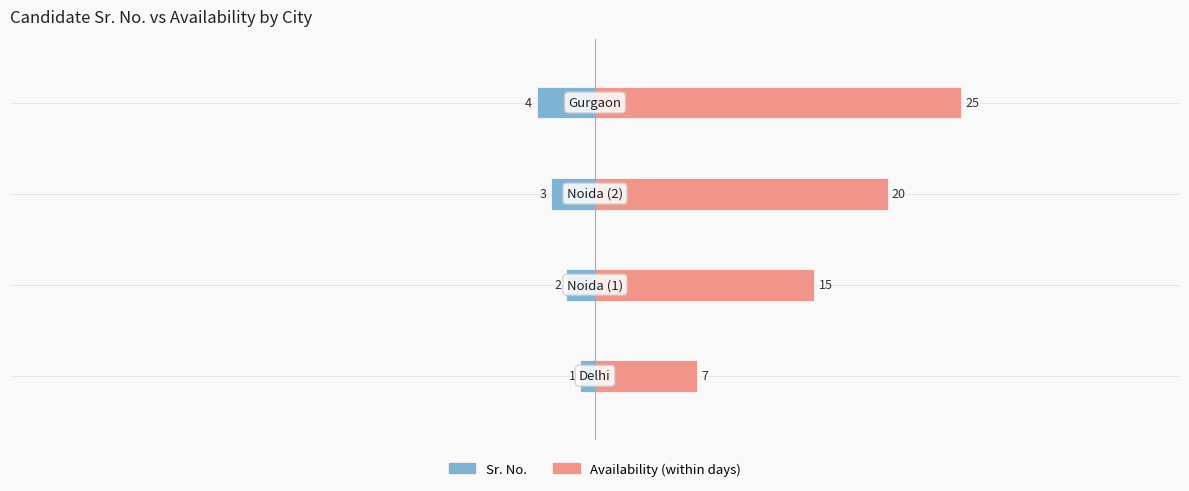

Rank the series at 1 from highest to lowest value.

Availability (within days), Sr. No.